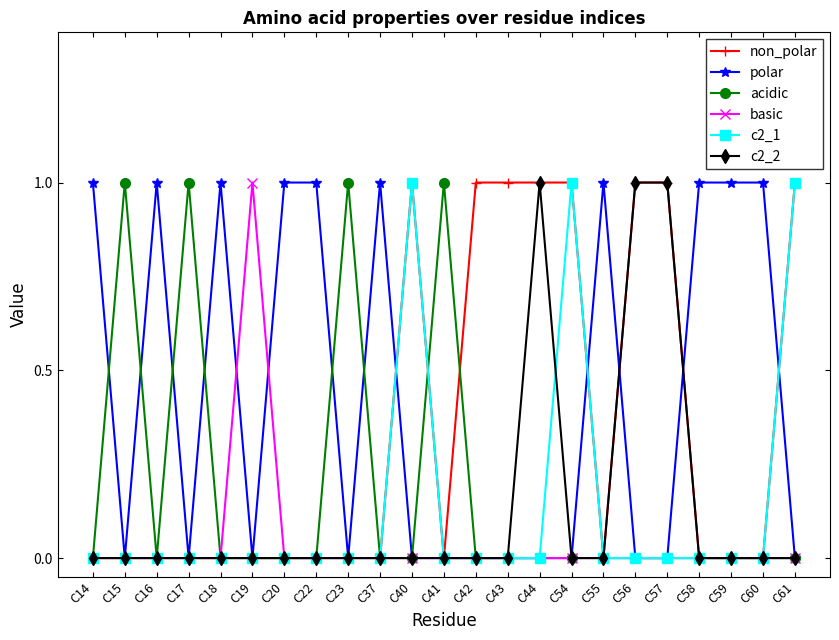

The polar series shows 0 at C61. True or false?

True